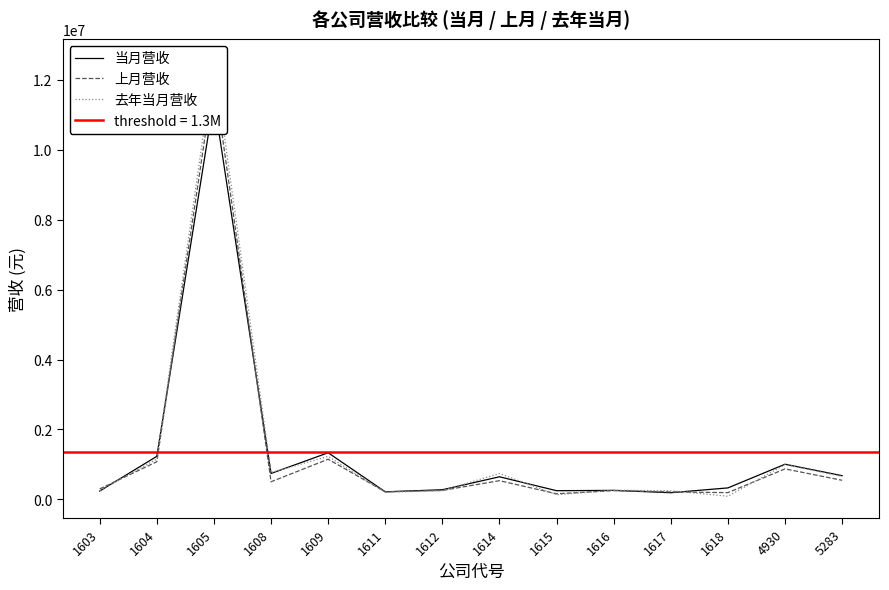

What is the lowest value of the 上月营收 series?

161044